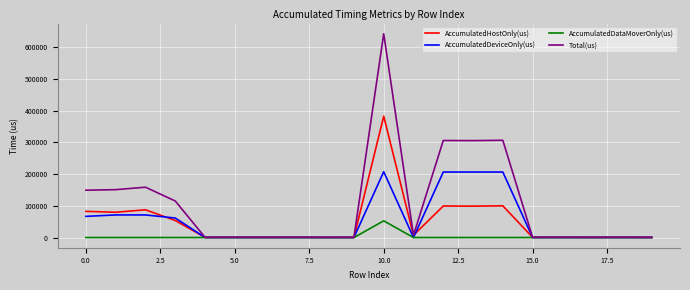

What is the maximum value for AccumulatedDeviceOnly(us)?

207334.1